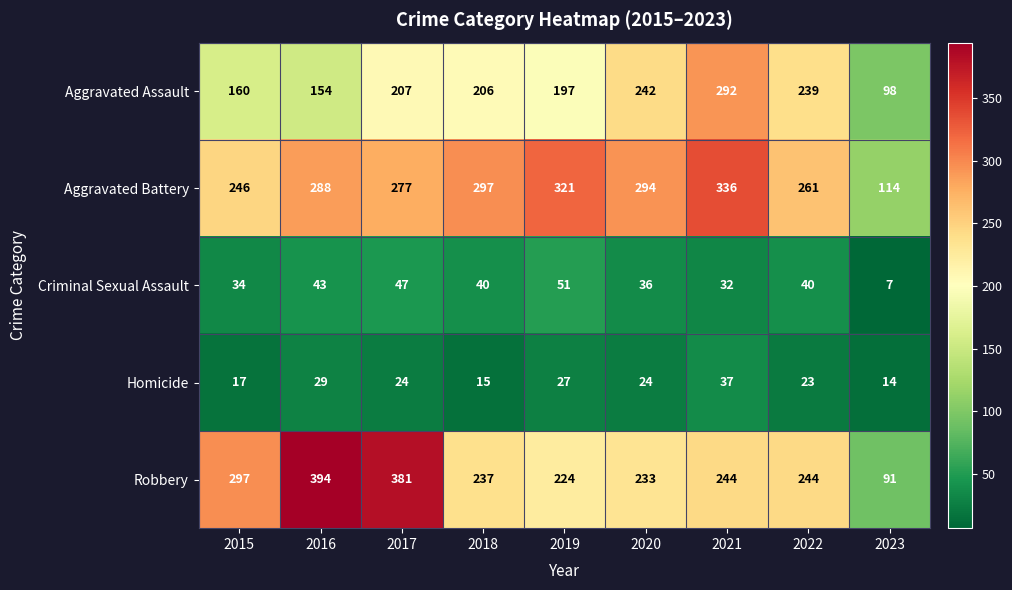

Rank the series by their maximum value, from lowest to highest.

Homicide, Criminal Sexual Assault, Aggravated Assault, Aggravated Battery, Robbery